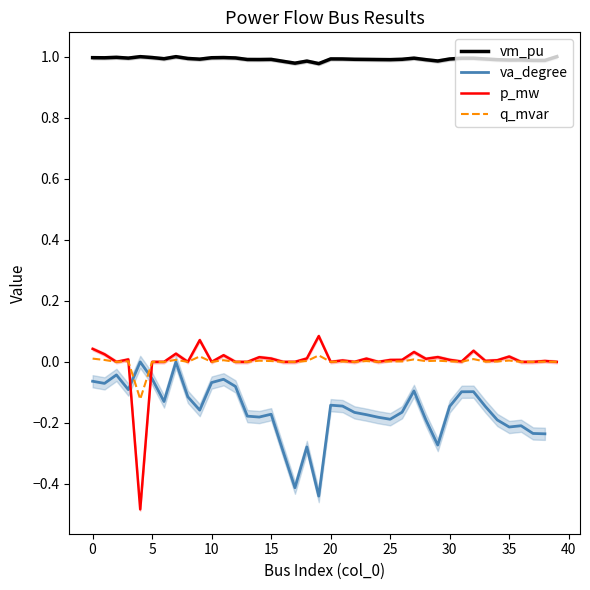

How many interior local peaks does the q_mvar series have?

13